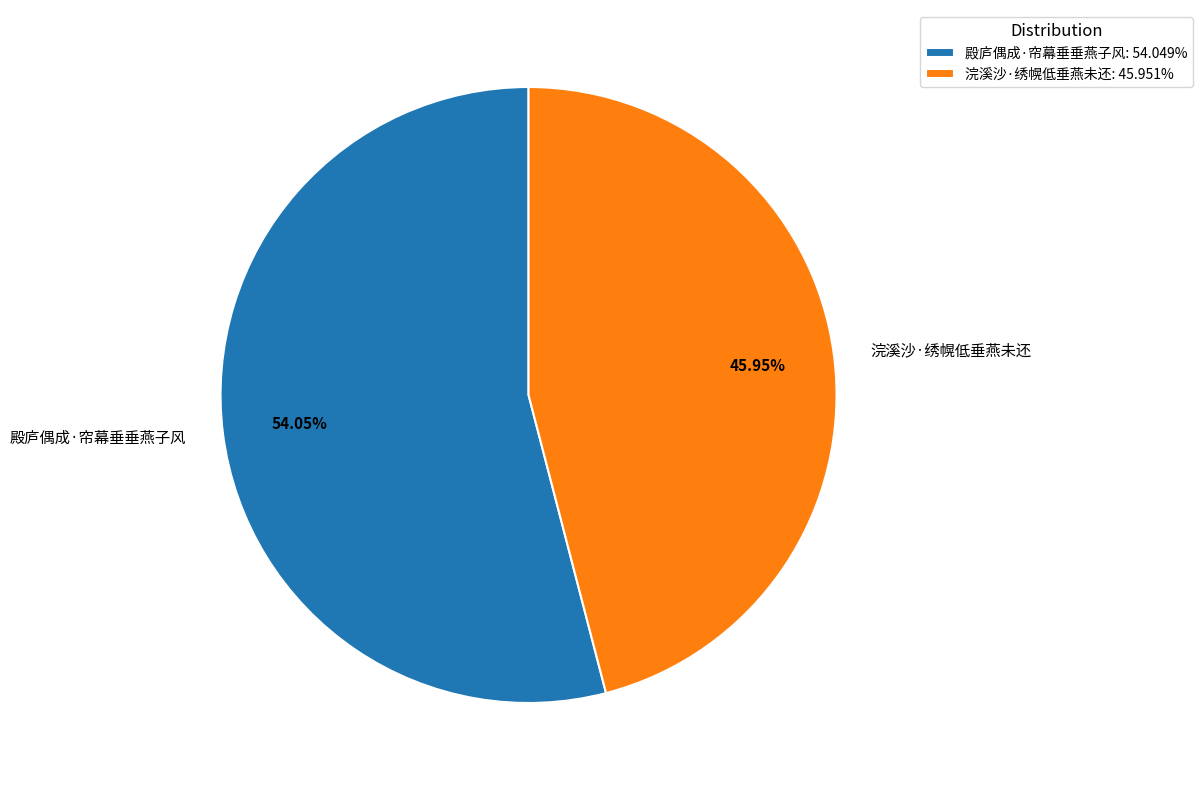

To the nearest percent, what is the difference between the 浣溪沙·绣幌低垂燕未还 and 殿庐偶成·帘幕垂垂燕子风 slice percentages?

8%